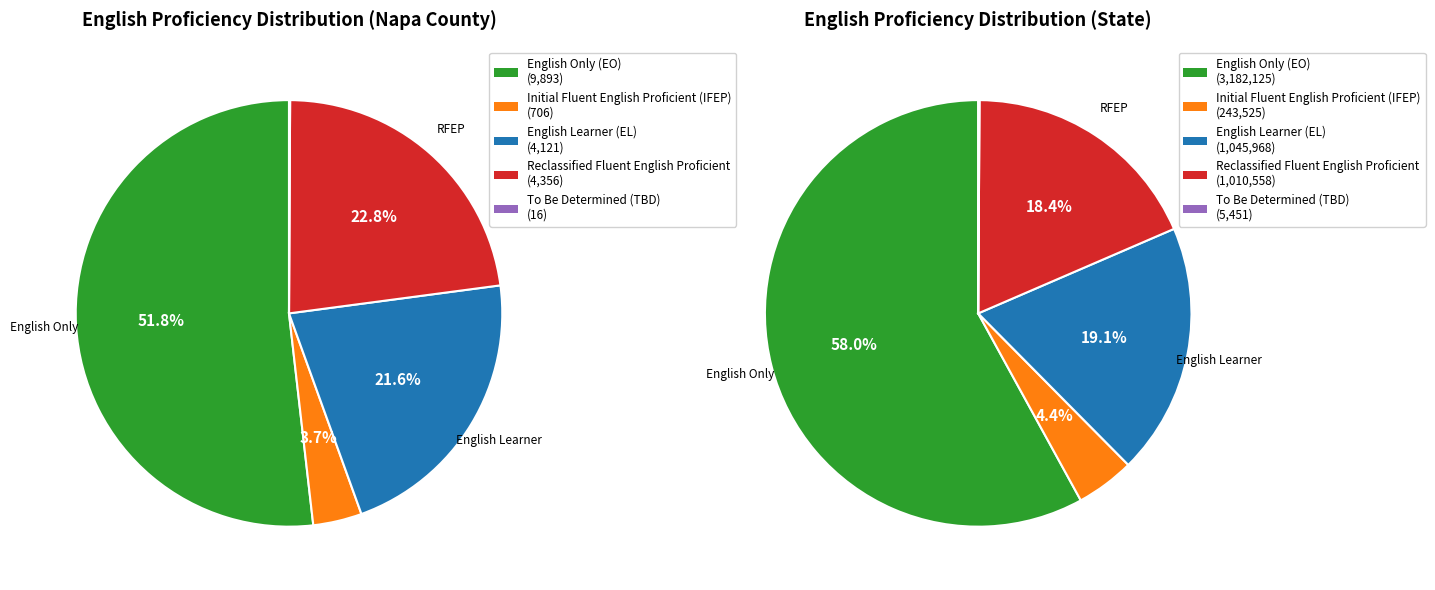

At Napa County, list the series in order from smallest to largest.

To Be Determined (TBD), Initial Fluent English Proficient (IFEP), English Learner (EL), Reclassified Fluent English Proficient, English Only (EO)